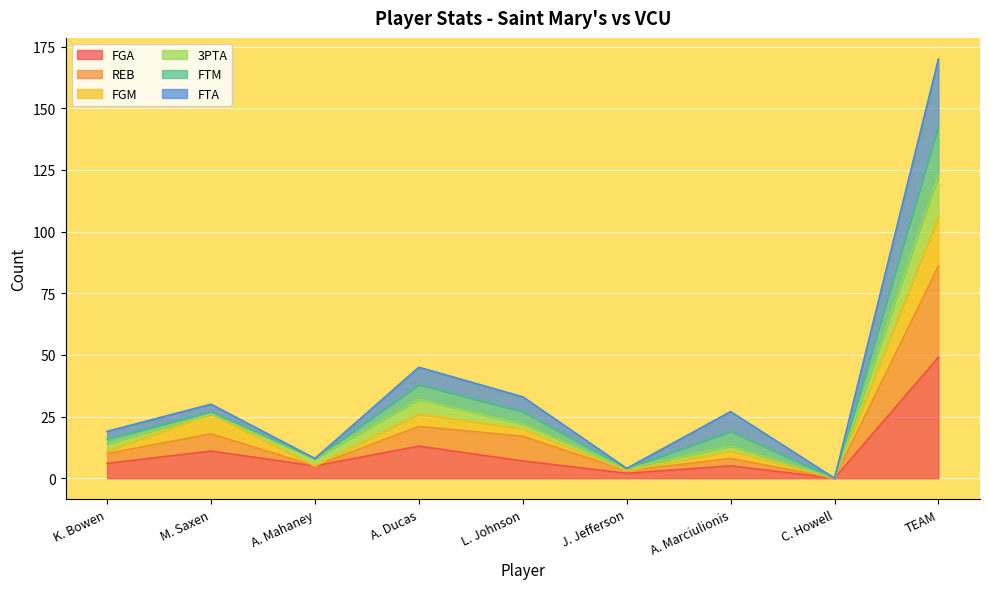

Is the value of REB at C. Howell greater than the value of FGA at K. Bowen?

No